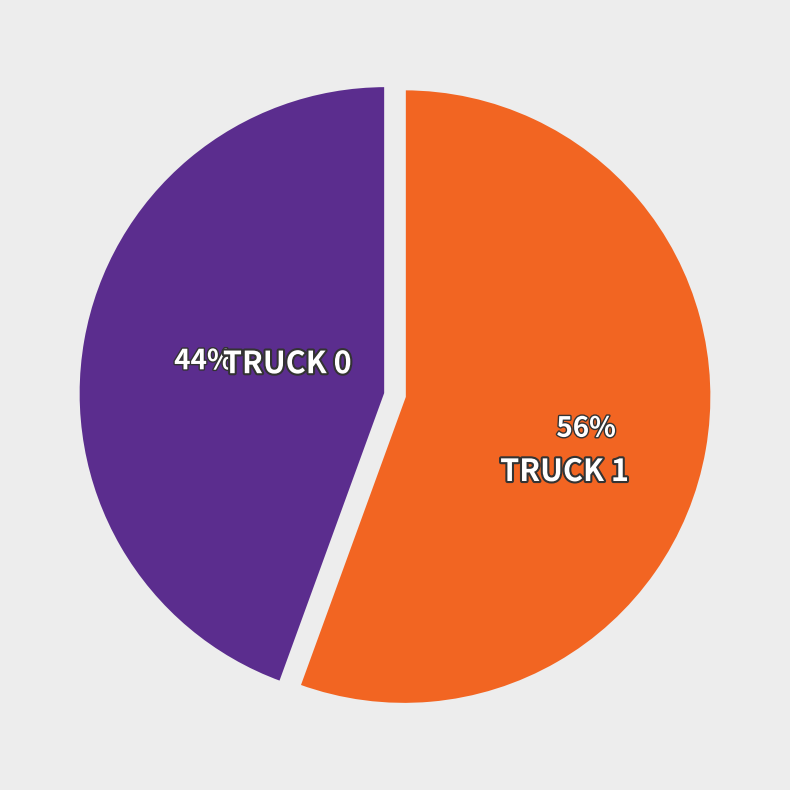

To the nearest percent, what is the average slice percentage?

50%